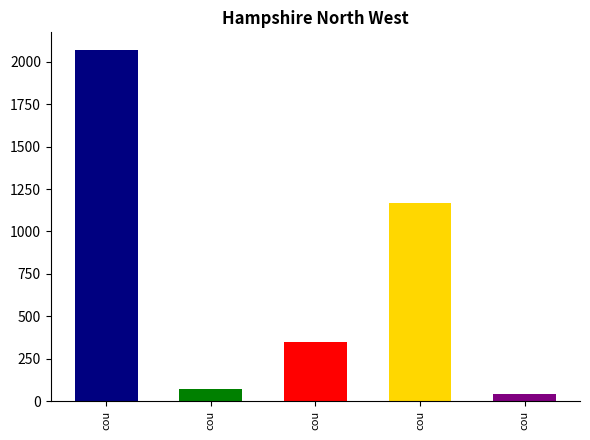

What is the difference between the second highest and second lowest values?

1091